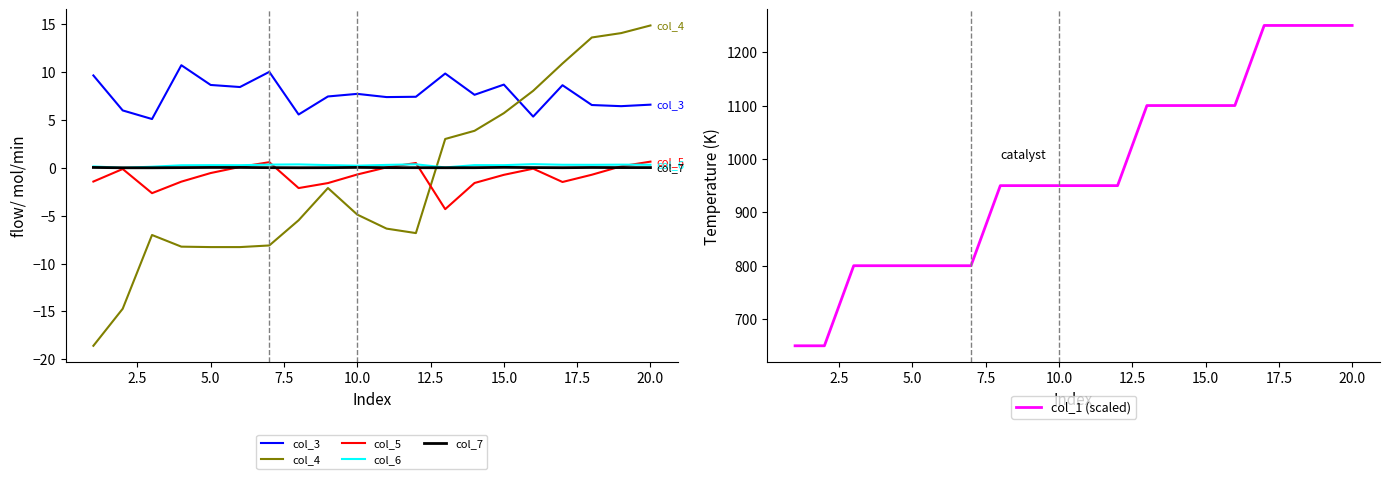

After their last crossing, which series has the higher values: col_4 or col_6?

col_4